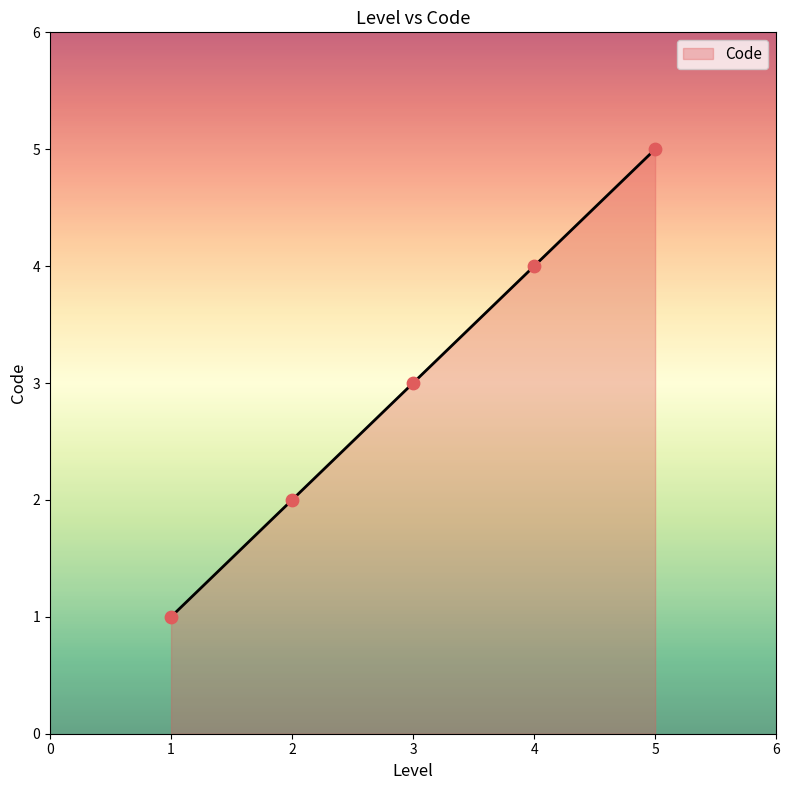

What is the change in value from 2 to 3?

+1